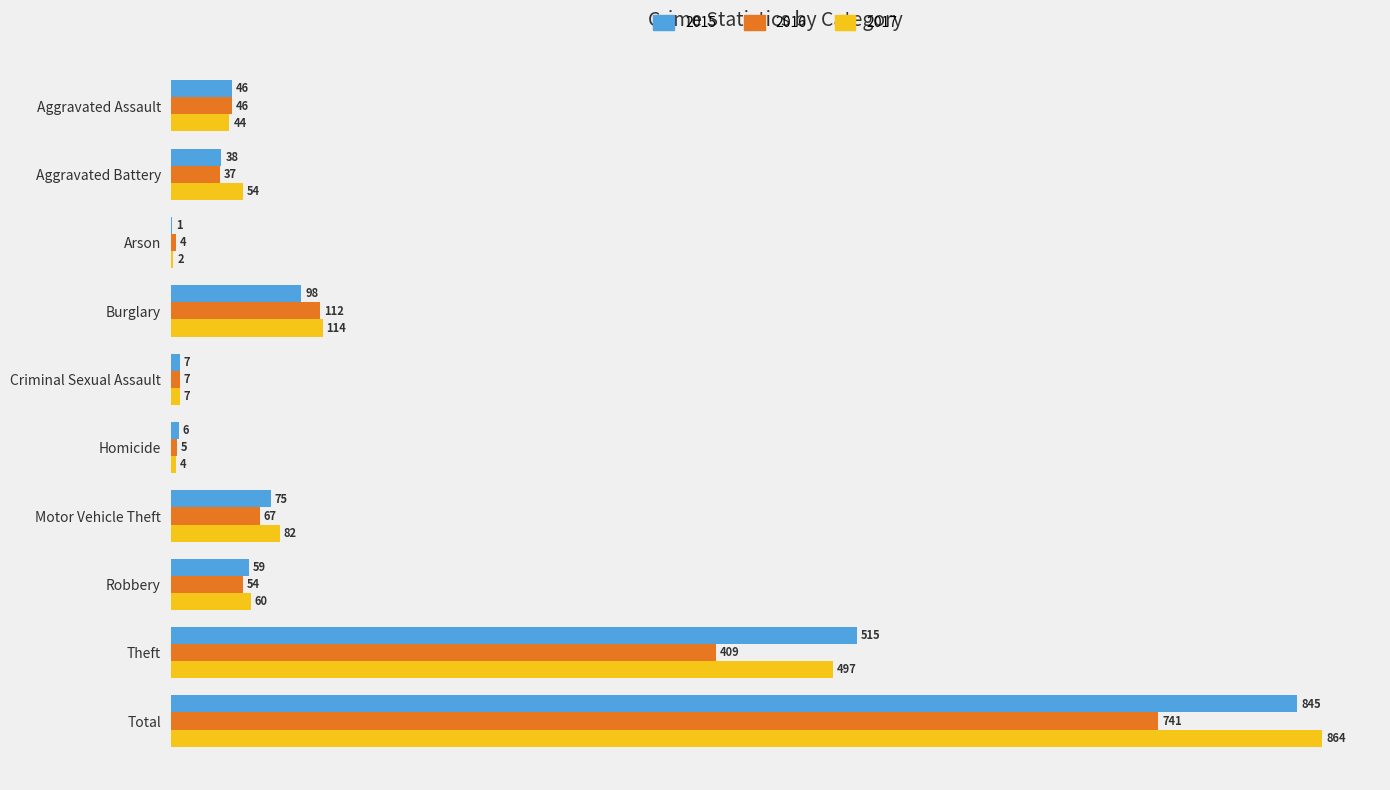

At which label is 2017 closest to 433?

Theft